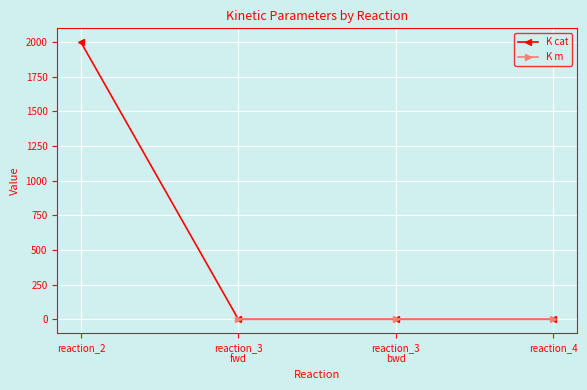

What is the label of the 4th point from the left?

reaction_4